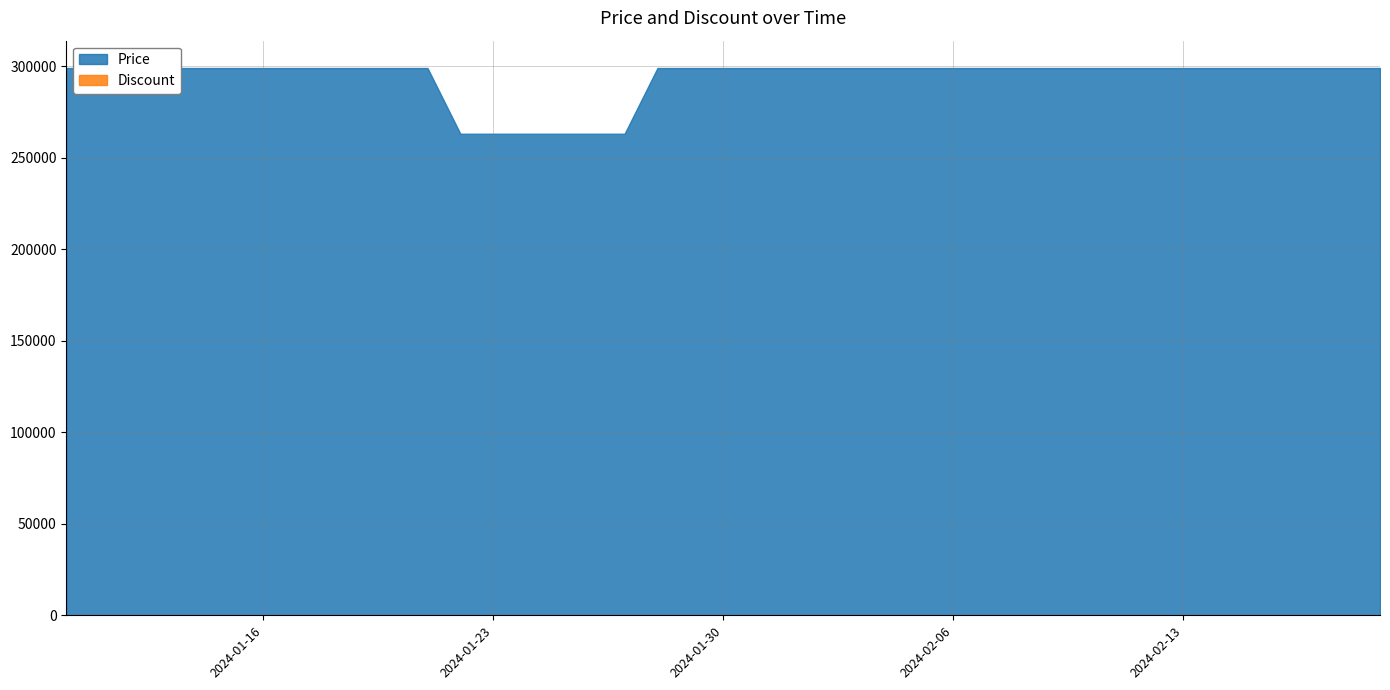

Is it true that Price equals 531971 at 2024-02-19?

False